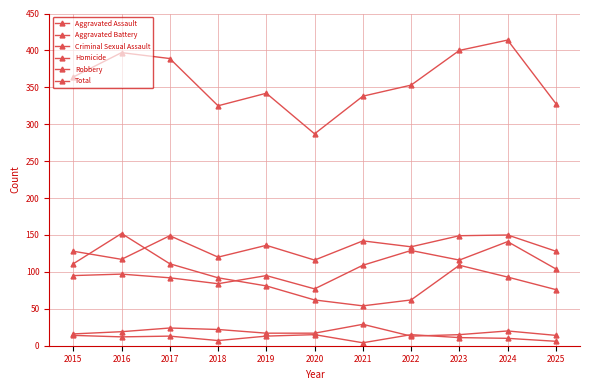

What is the value of the Total point at the 4th from the left?

325